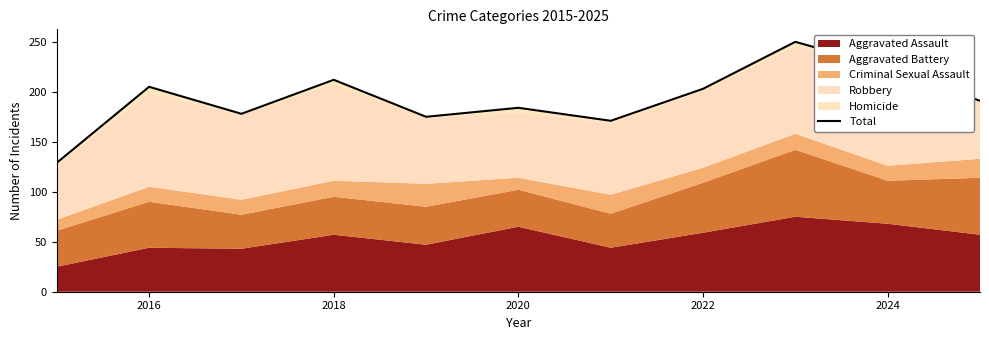

At which category does the data reach its first local peak?

2016